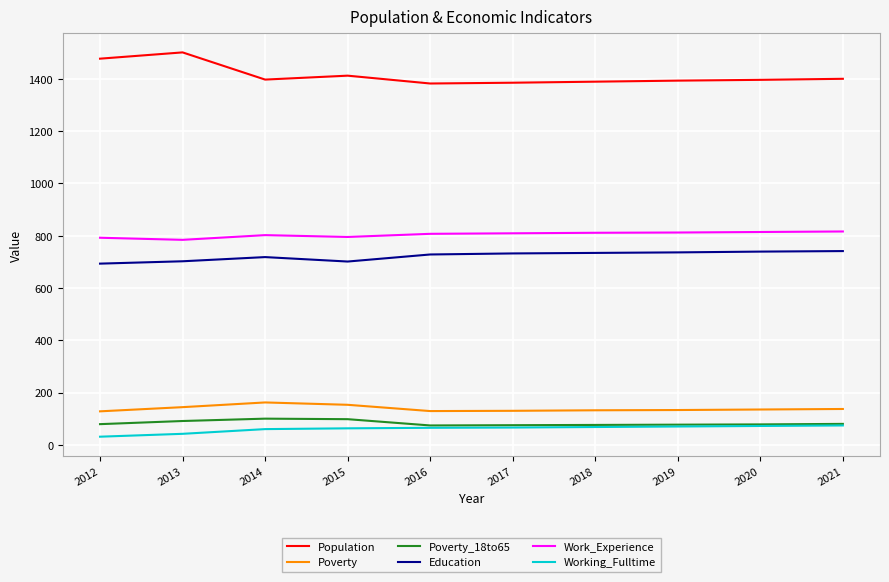

The value of Working_Fulltime at 2021 is 74. True or false?

True